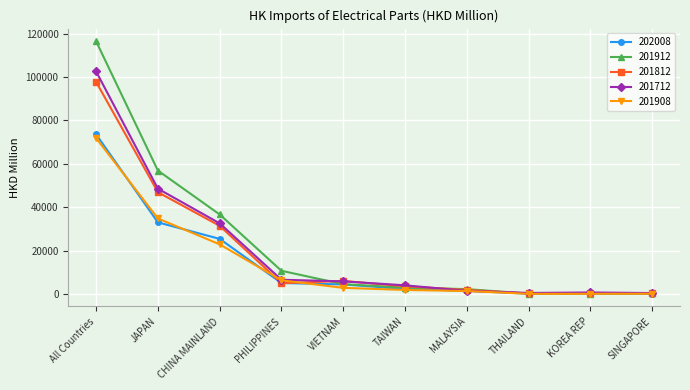

What is the maximum value for 202008?

73615.8